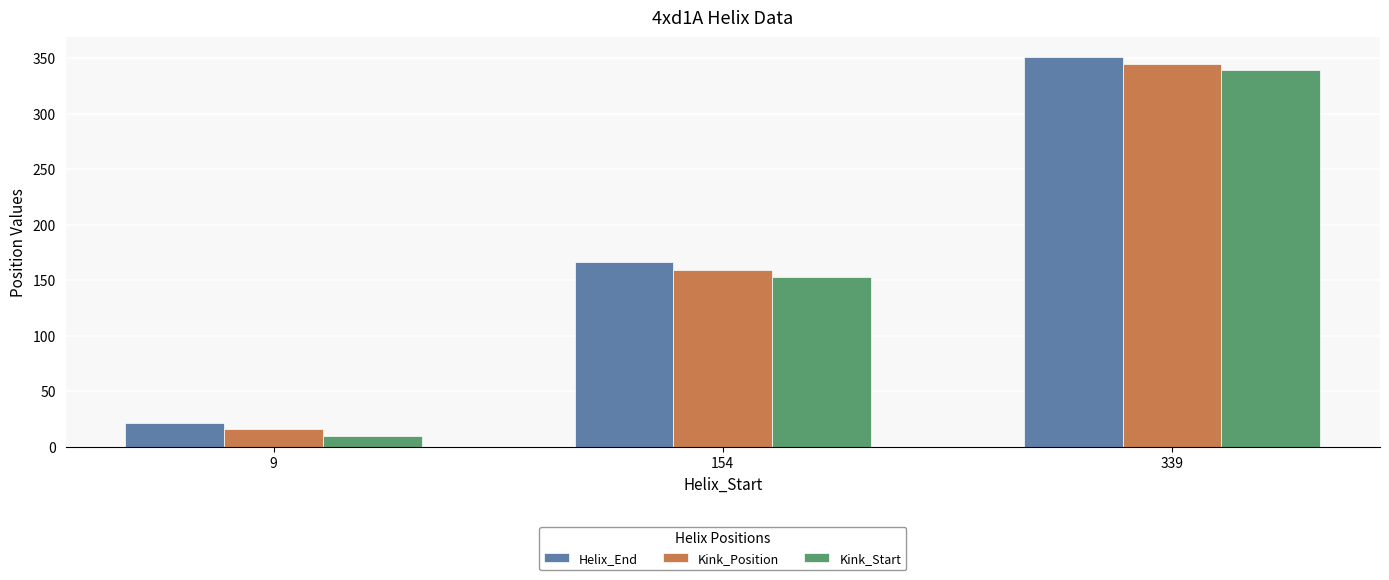

How many data points does each series have?

3